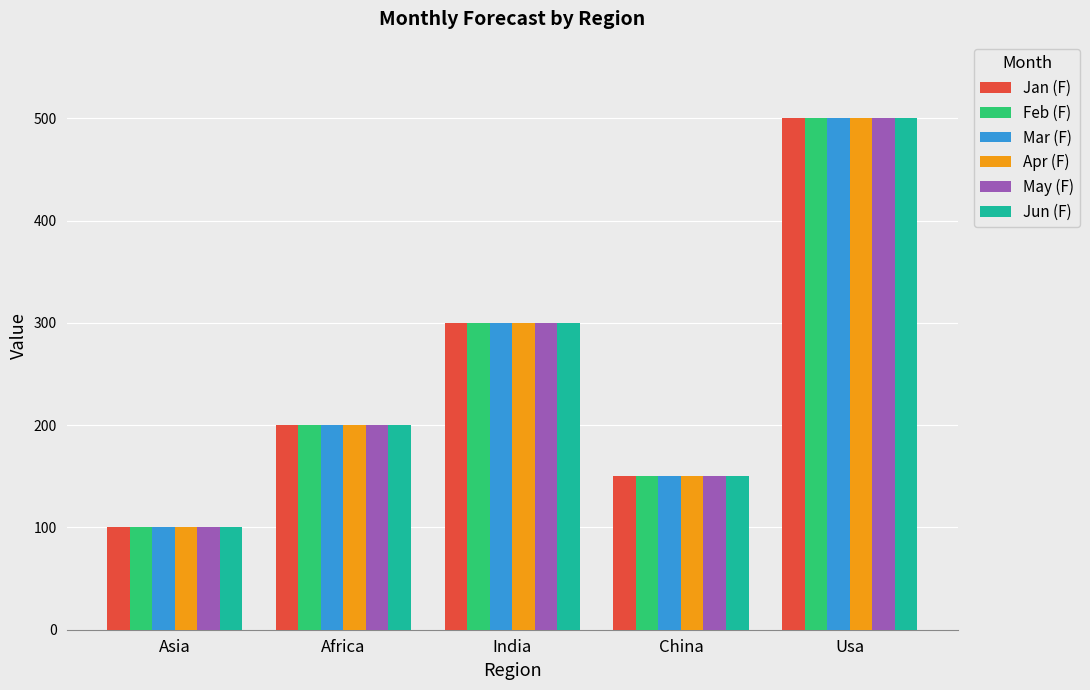

How many values in the May (F) series are below 200?

2